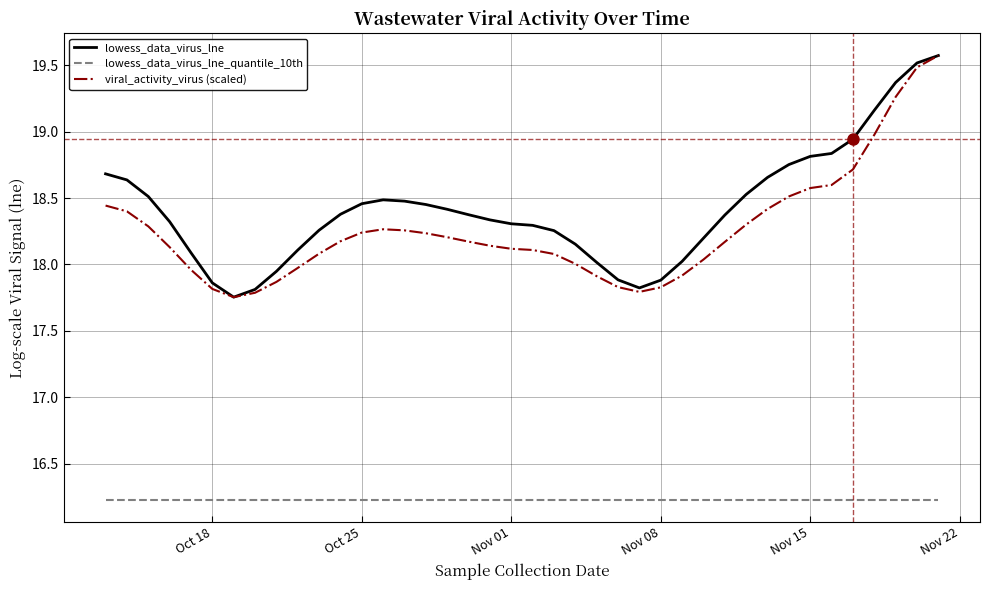

True or false: lowess_data_virus_lne_quantile_10th and lowess_data_virus_lne cross at least once.

False